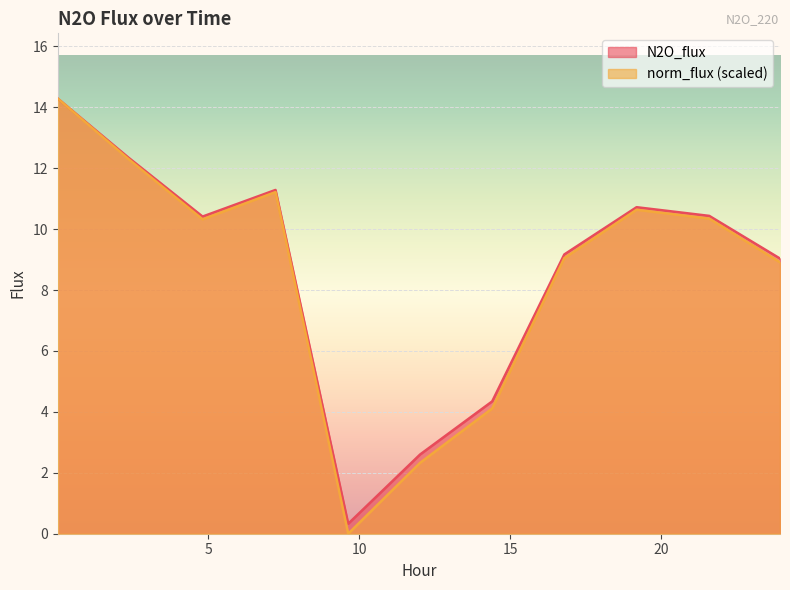

The norm_flux series shows 5.3 at 16.7853. True or false?

False